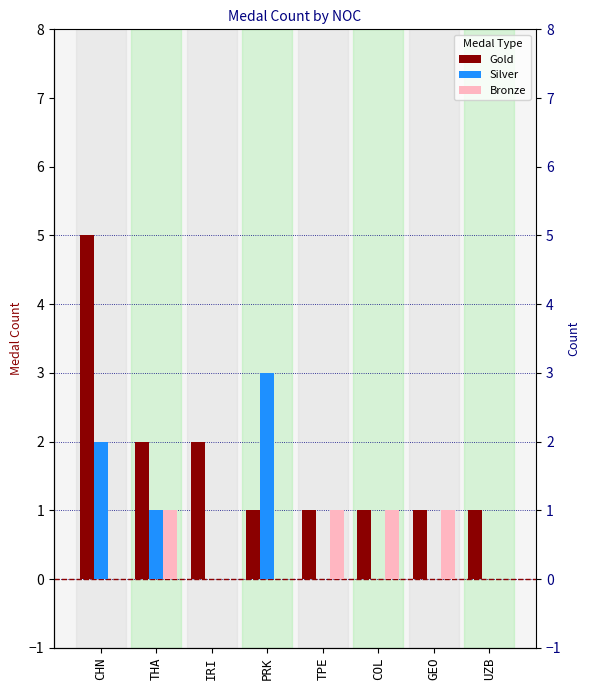

Which series has the largest total across all categories?

Gold